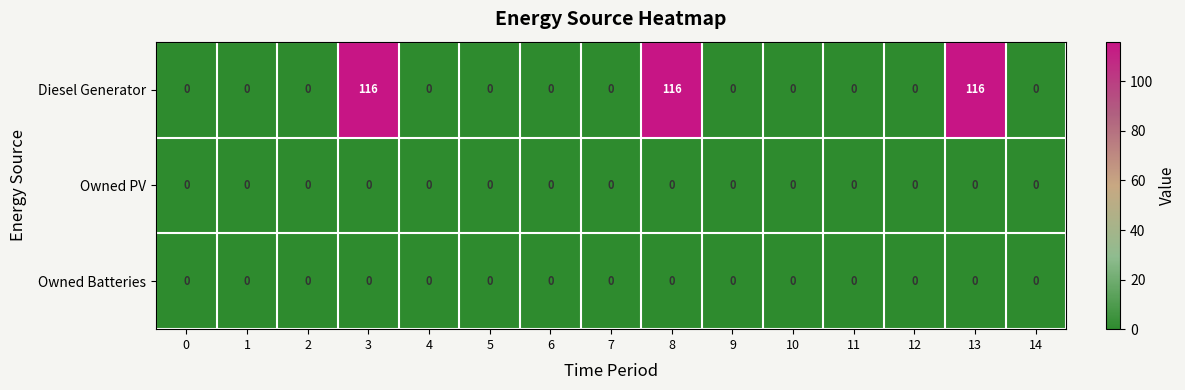

What is the difference between the maximum and second lowest values in the Diesel Generator series?

116